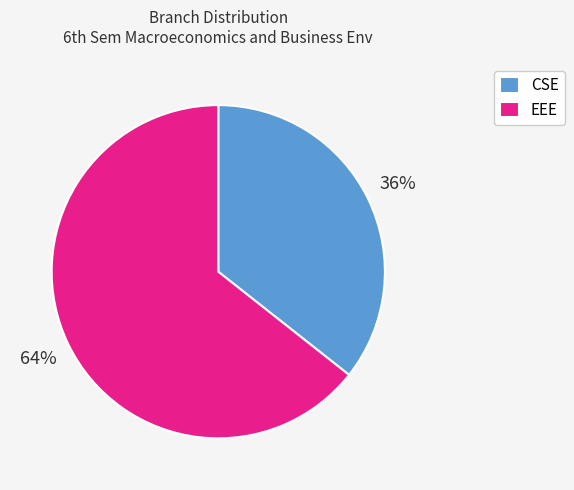

To the nearest percent, what portion does EEE represent?

64%